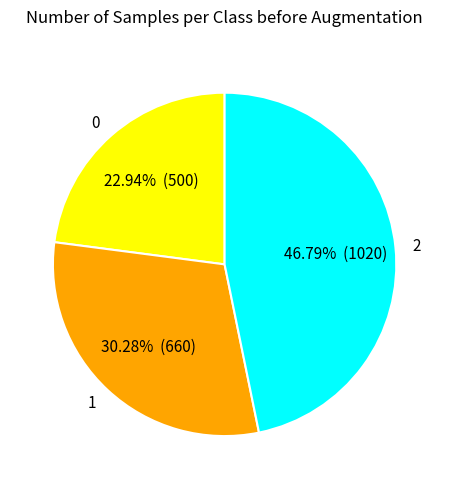

To the nearest percent, what is the combined percentage of 0 and 2?

70%